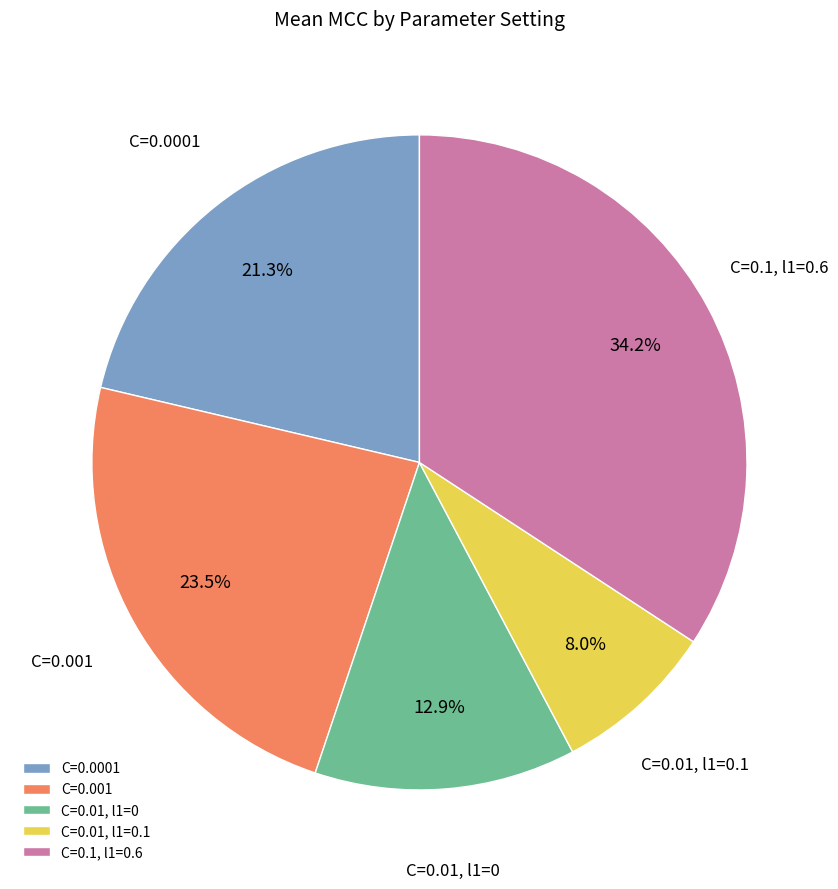

Count the number of slices in the pie.

5